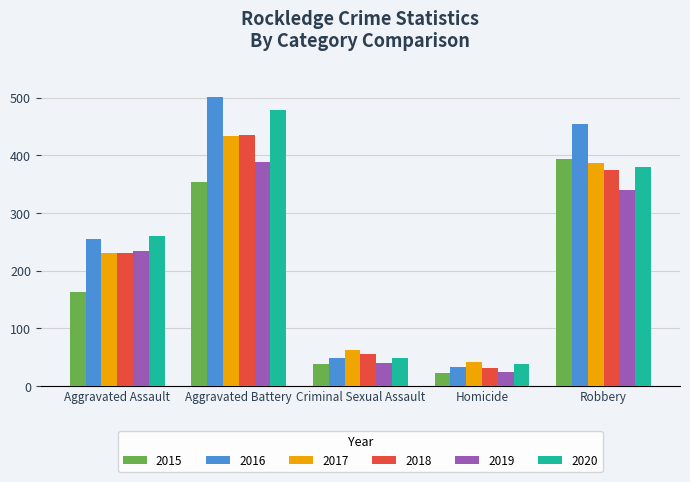

At which category is the sum across all series the highest?

Aggravated Battery